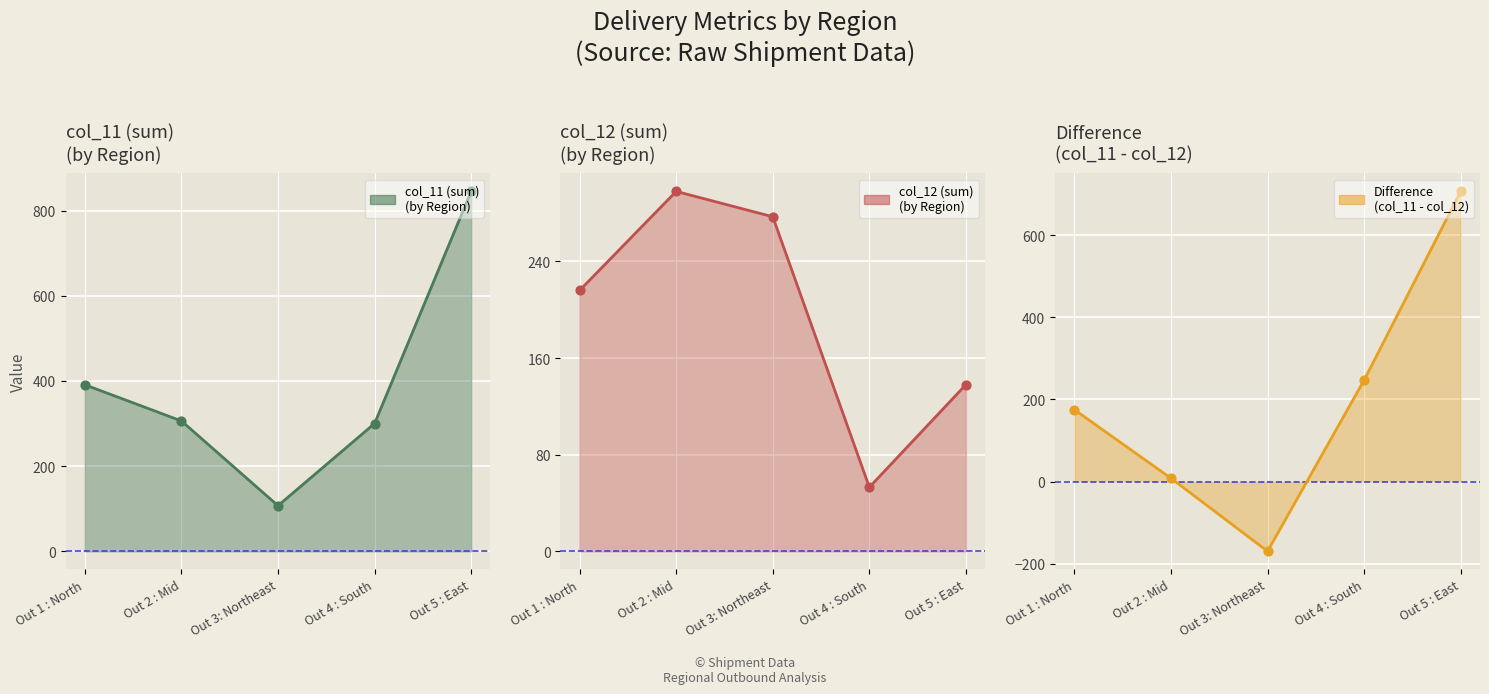

Which series reaches the maximum Y coordinate?

col_11 (sum)